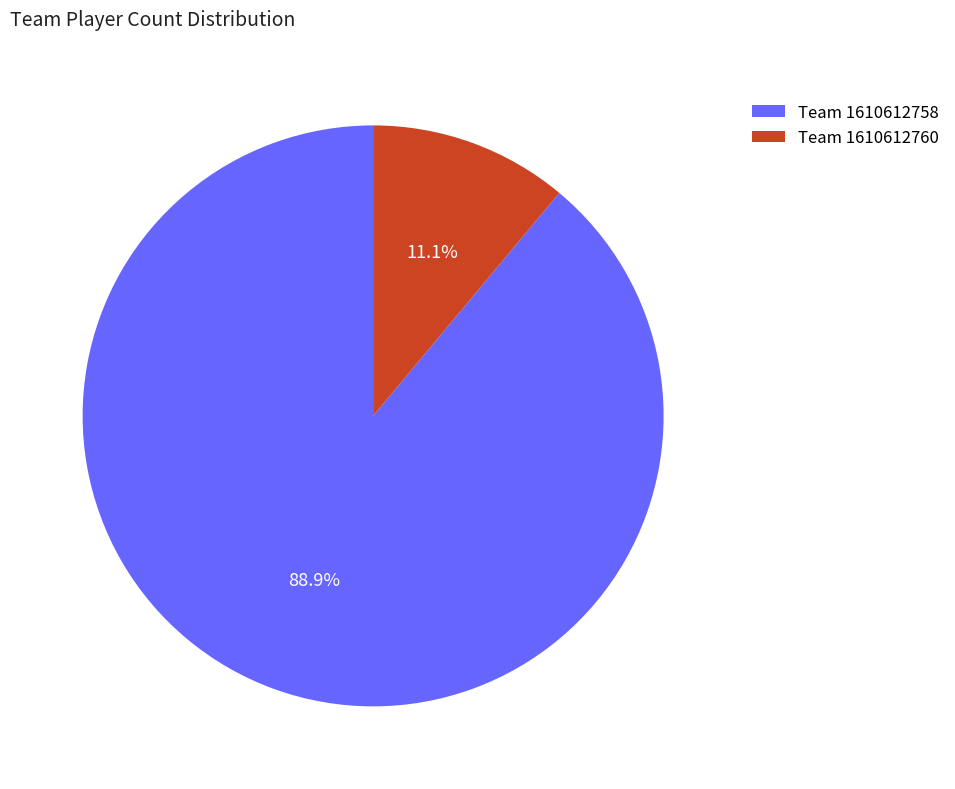

Is the sum of Team 1610612758 and Team 1610612760 greater than half?

Yes